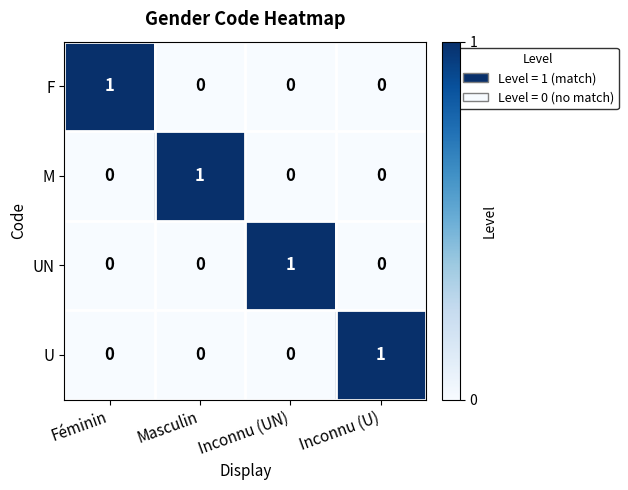

Is the value of U at Féminin greater than the value of UN at Inconnu (UN)?

No